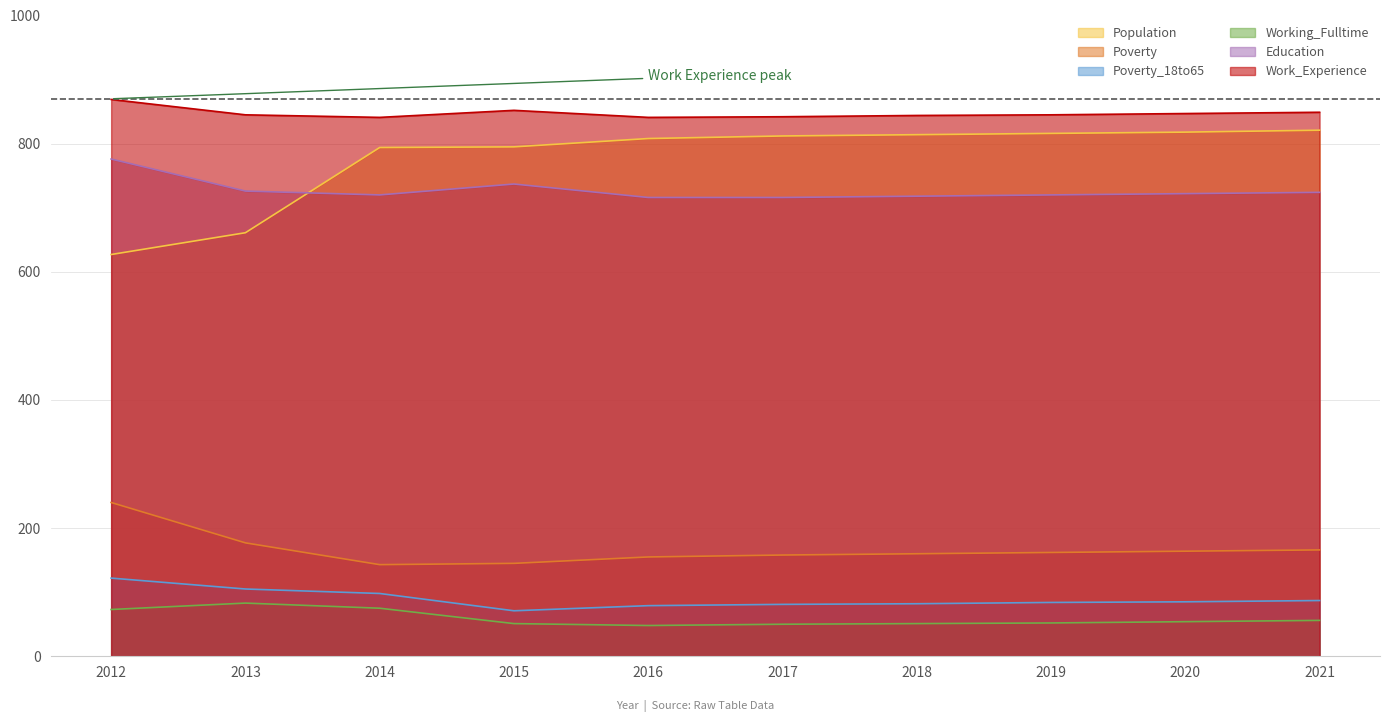

What is the total value across all series at 2019?

2679